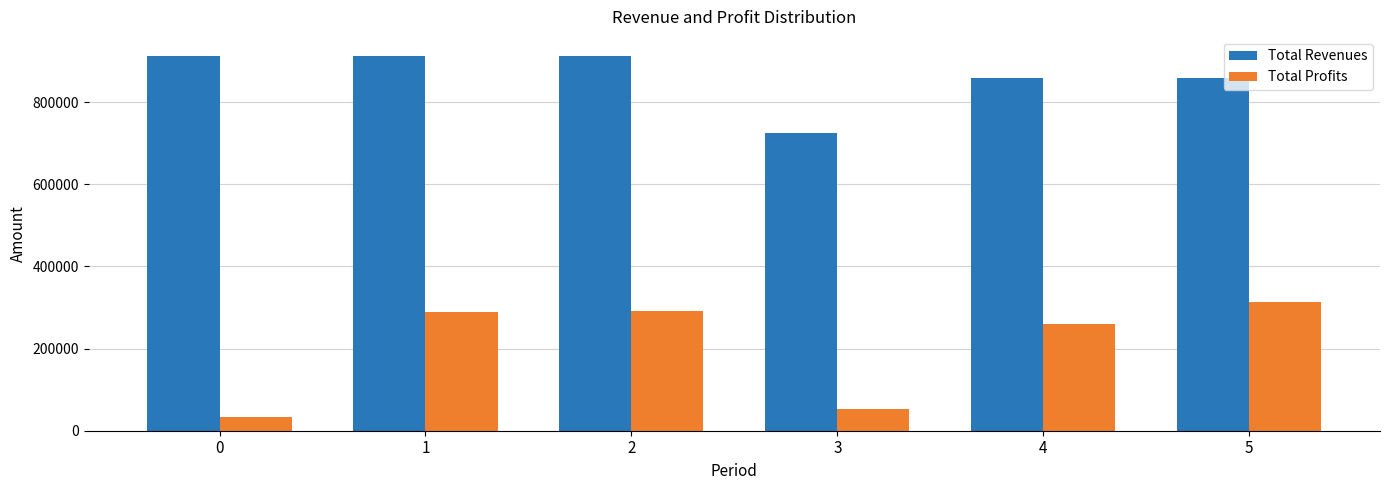

What is the sum of the Total Profits values at 2 and 4?

549658.4